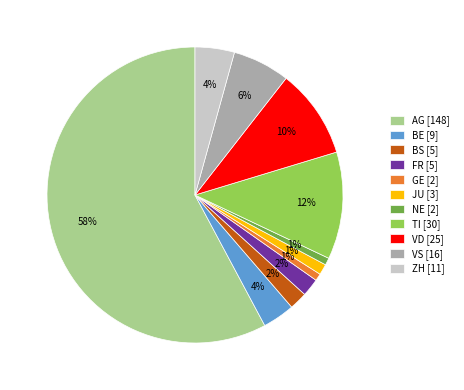

Which slice represents more than half of the pie?

AG [148]